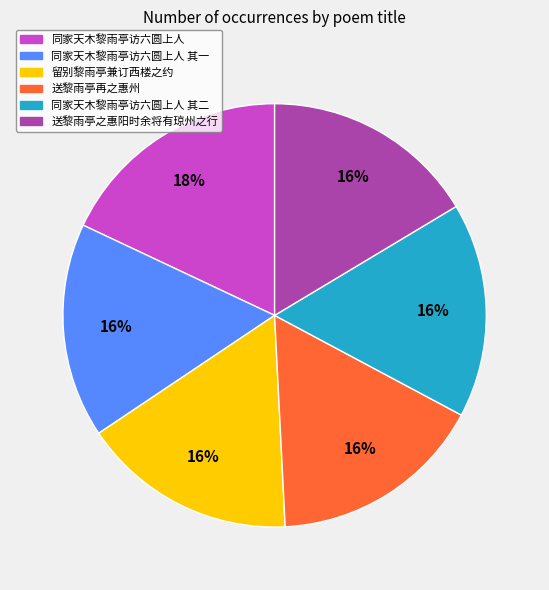

To the nearest percent, what is the difference between the 送黎雨亭之惠阳时余将有琼州之行 and 同家天木黎雨亭访六圆上人 slice percentages?

2%